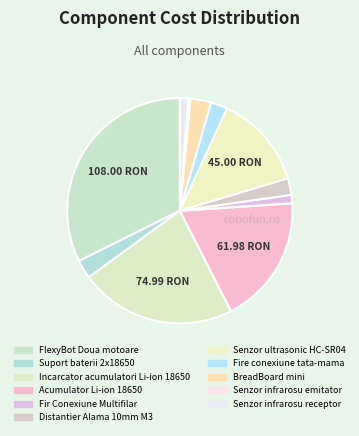

To the nearest percent, what is the combined percentage of FlexyBot Doua motoare and Incarcator acumulatori Li-ion 18650?

55%